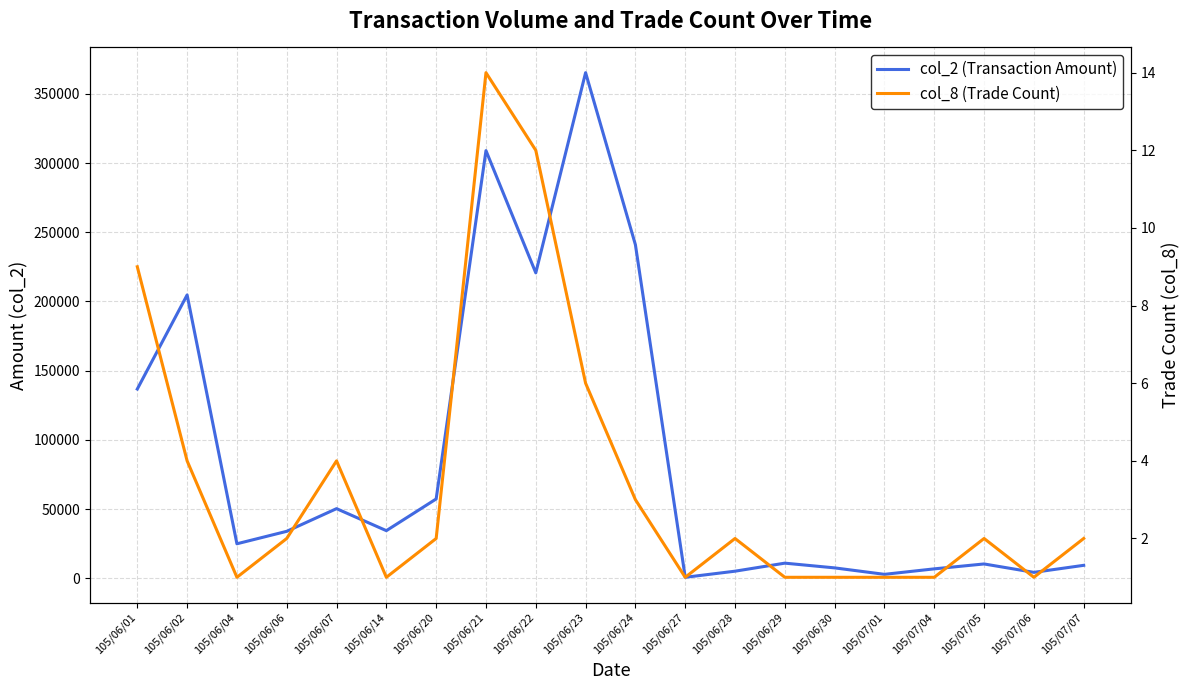

Which series has the largest range (max minus min)?

col_2 (Transaction Amount)